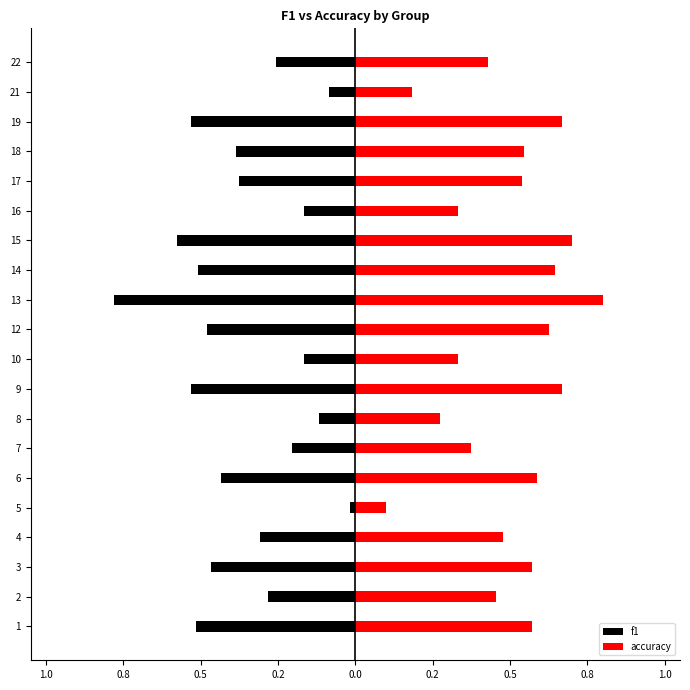

Reading left to right, extract all data points from this chart.

f1: -0.5	-0.3	-0.5	-0.3	-0.0	-0.4	-0.2	-0.1	-0.5	-0.2	-0.5	-0.8	-0.5	-0.6	-0.2	-0.4	-0.4	-0.5	-0.1	-0.3
accuracy: 0.6	0.5	0.6	0.5	0.1	0.6	0.4	0.3	0.7	0.3	0.6	0.8	0.6	0.7	0.3	0.5	0.5	0.7	0.2	0.4